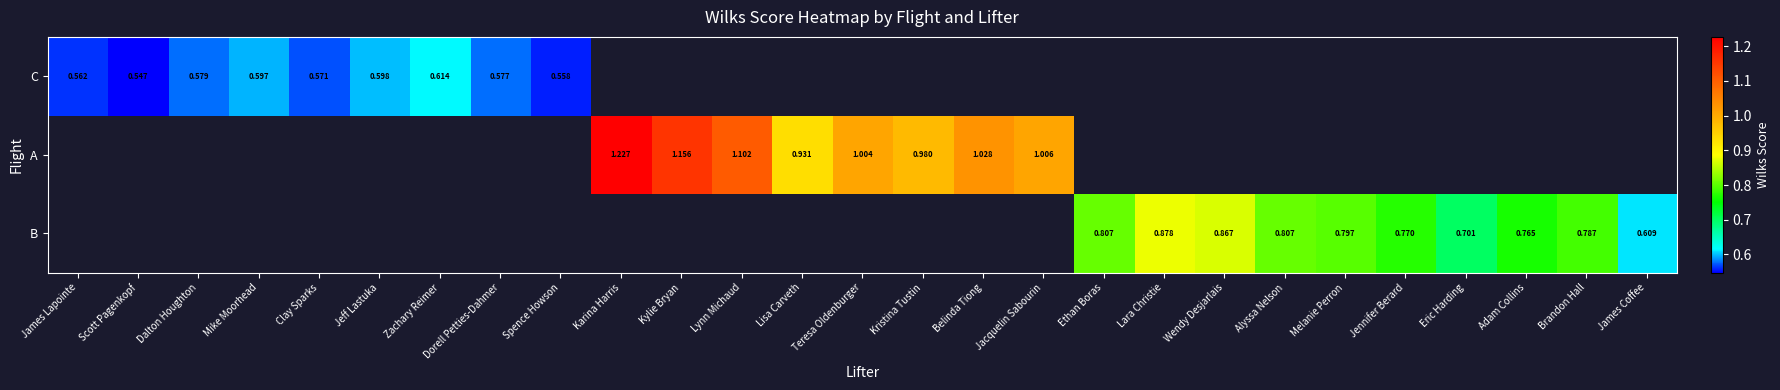

How many data points does each series have?

27